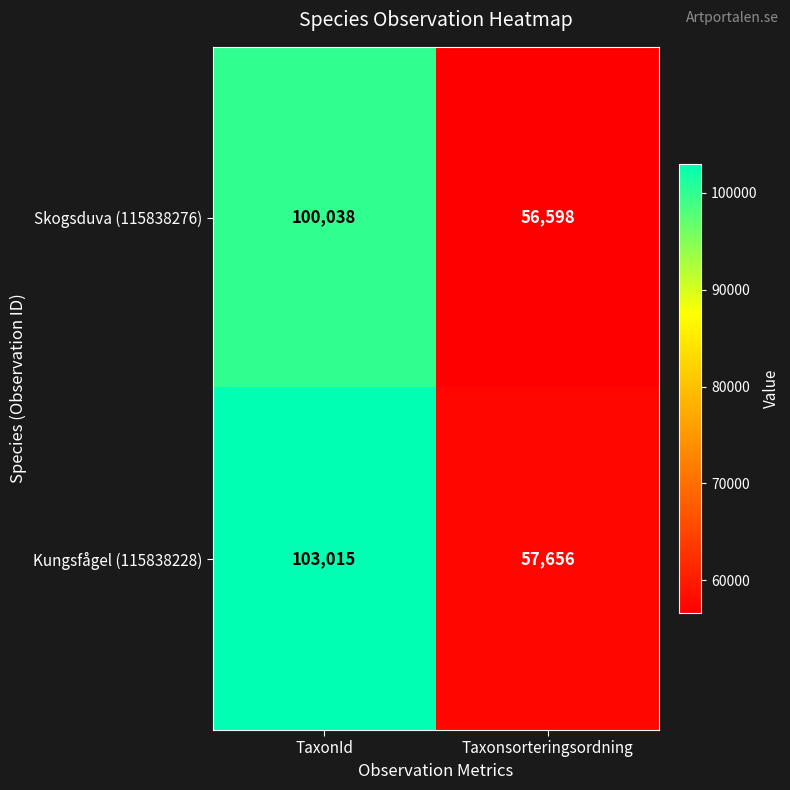

What is the average value of the Skogsduva (115838276) series?

78318